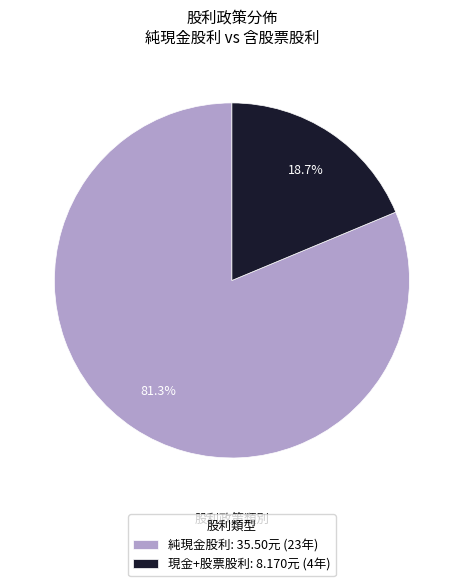

What is the largest slice in the pie chart?

純現金股利: 35.50元 (23年)